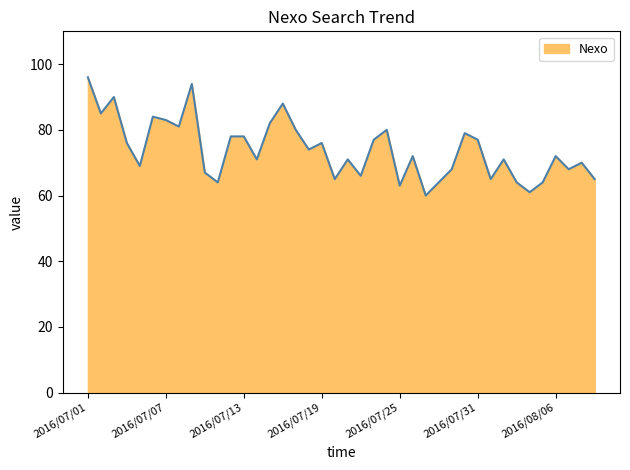

What is the maximum value shown in the chart?

96